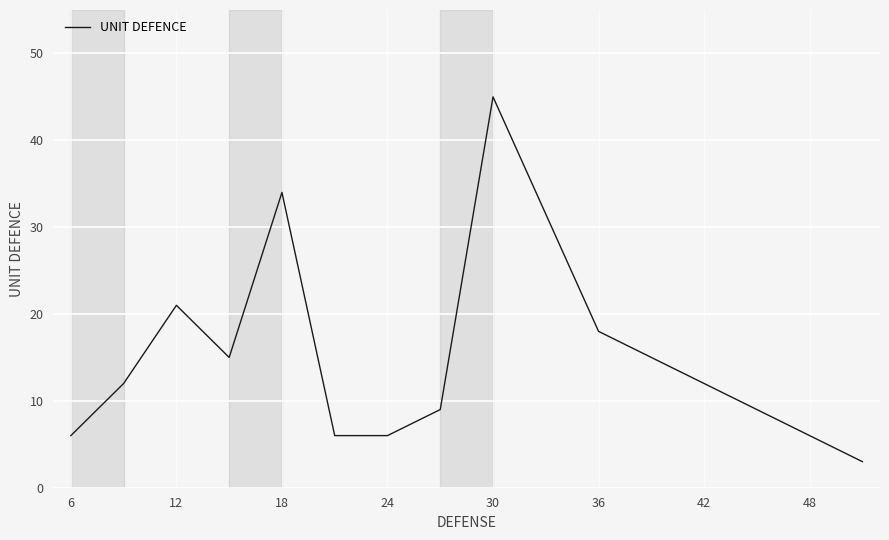

What is the minimum value shown in the chart?

3